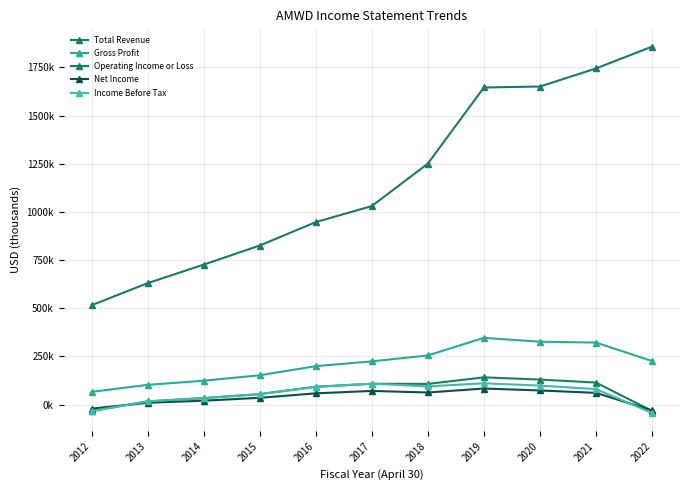

True or false: Total Revenue and Income Before Tax cross at least once.

False